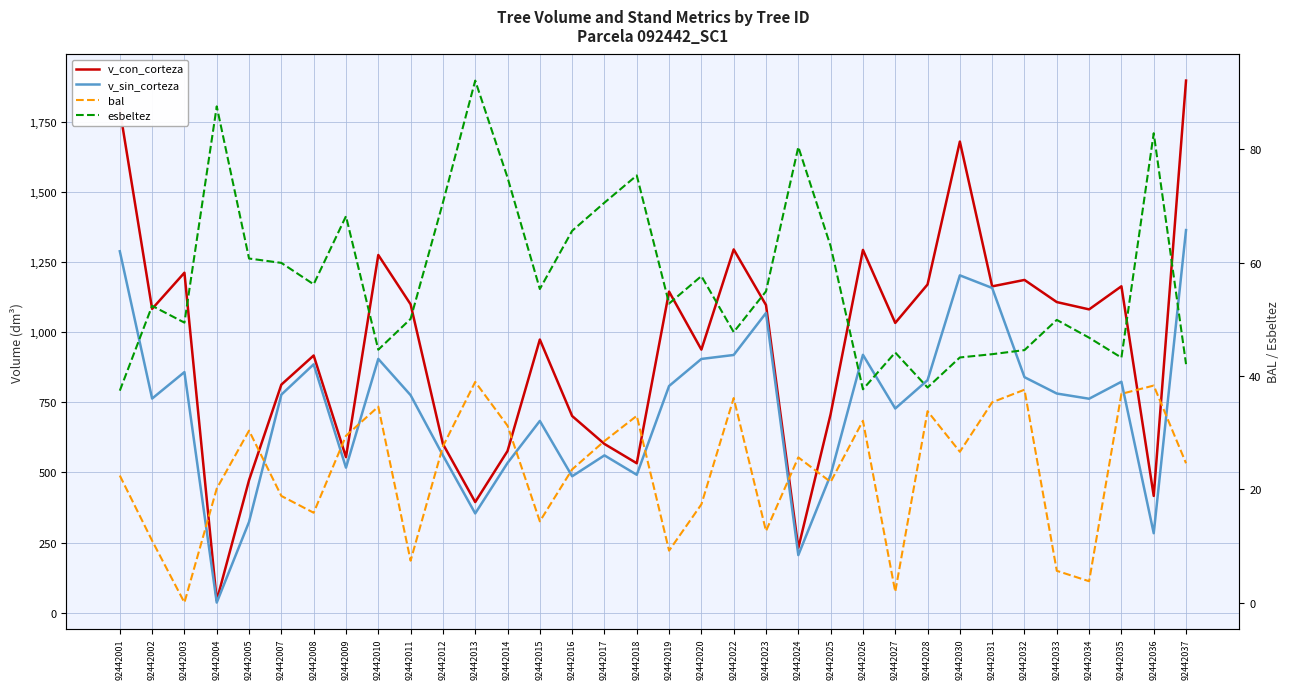

What is the difference between the maximum and second lowest values in the bal series?

37.0